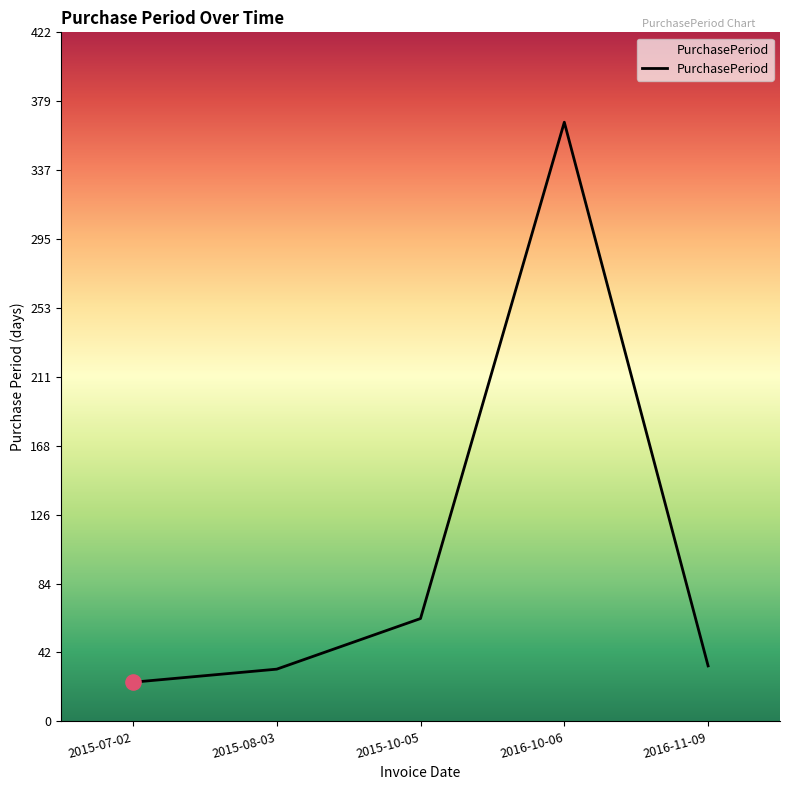

Between 2015-08-03 and 2016-10-06, which is larger?

2016-10-06